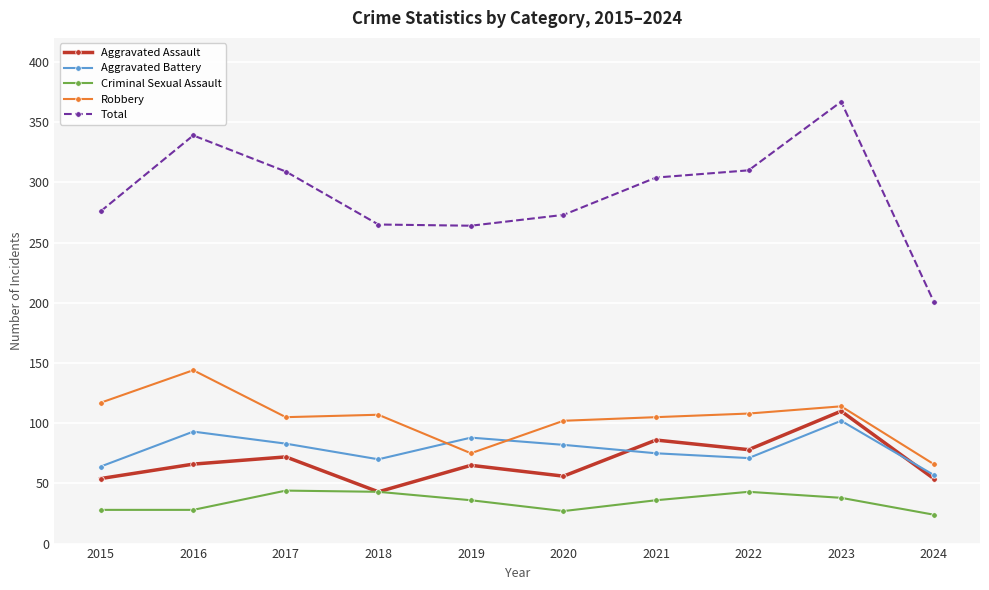

What is the sum of the Robbery values at 2020 and 2019?

177